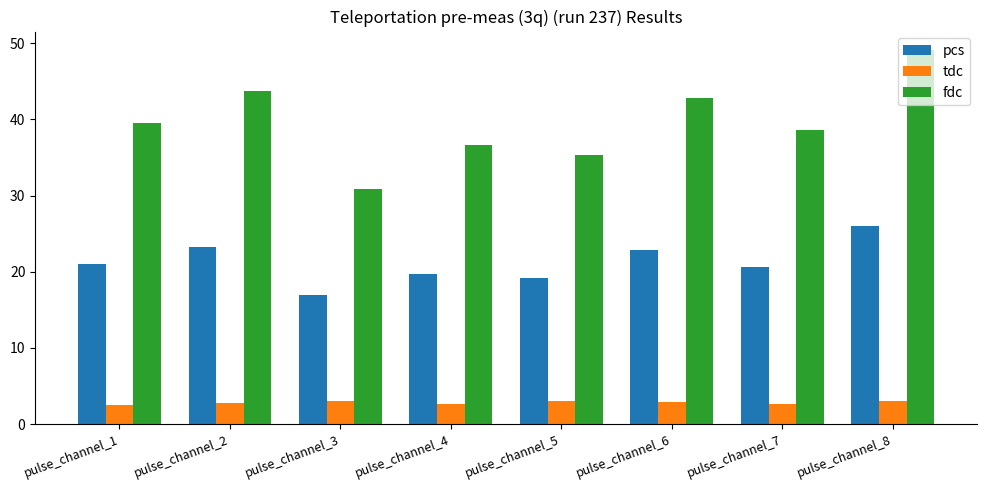

Count the number of data series in this chart.

3